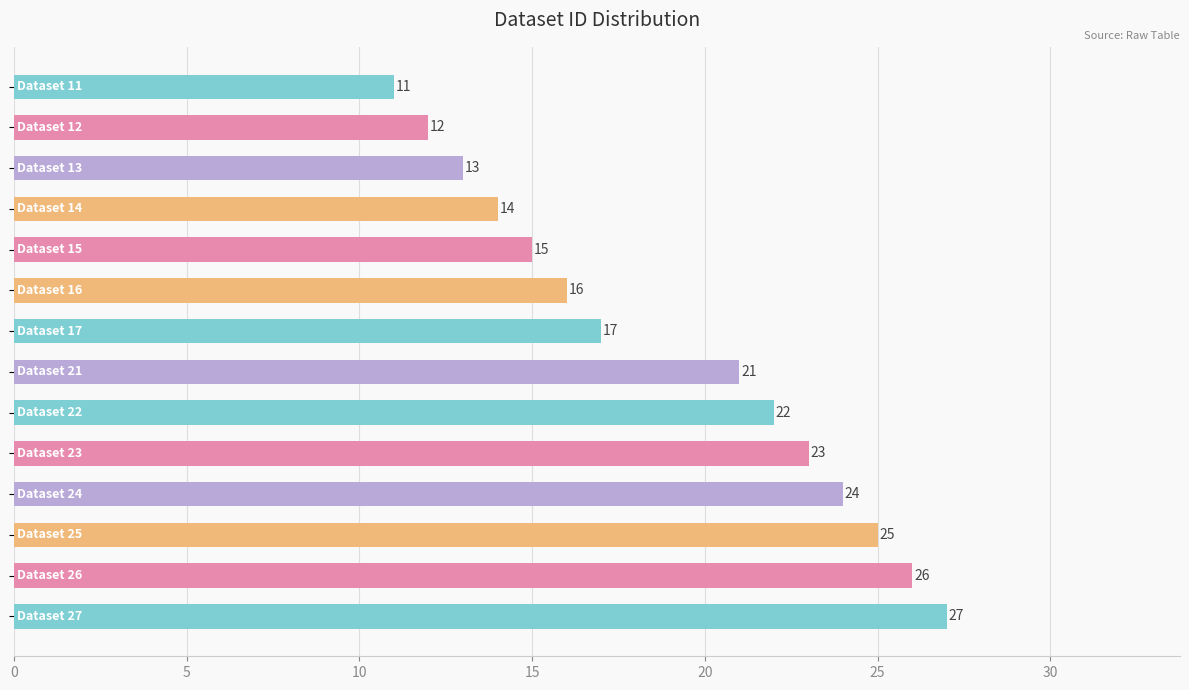

What is the value of the 12th bar from the top?

25